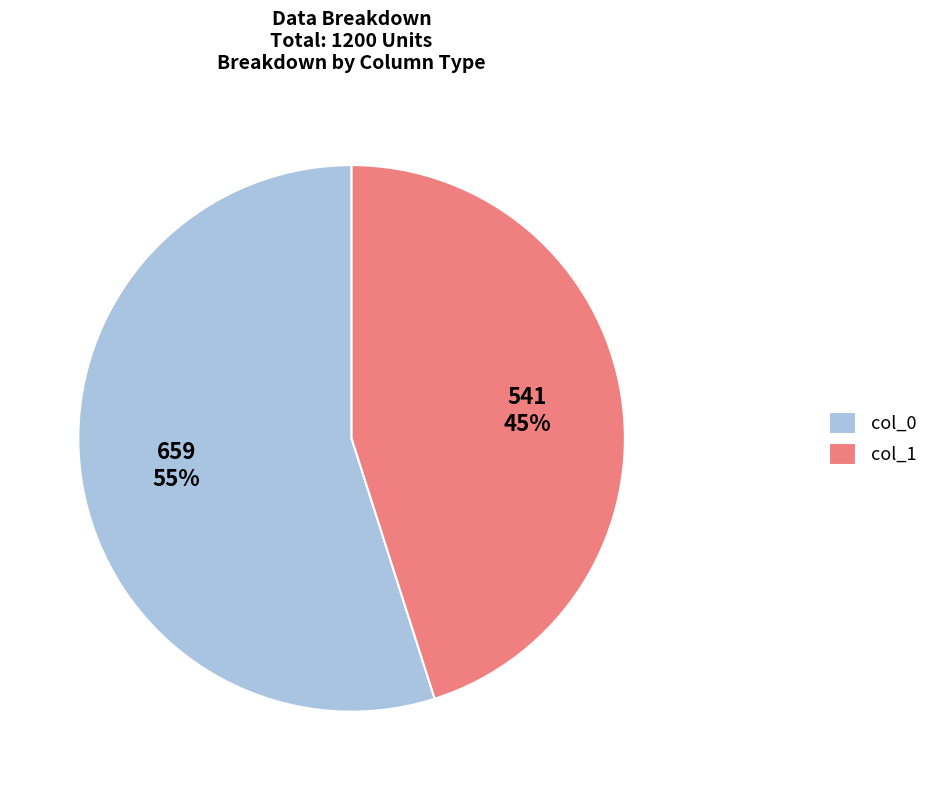

Is it true that col_1 is 45% of the pie?

True